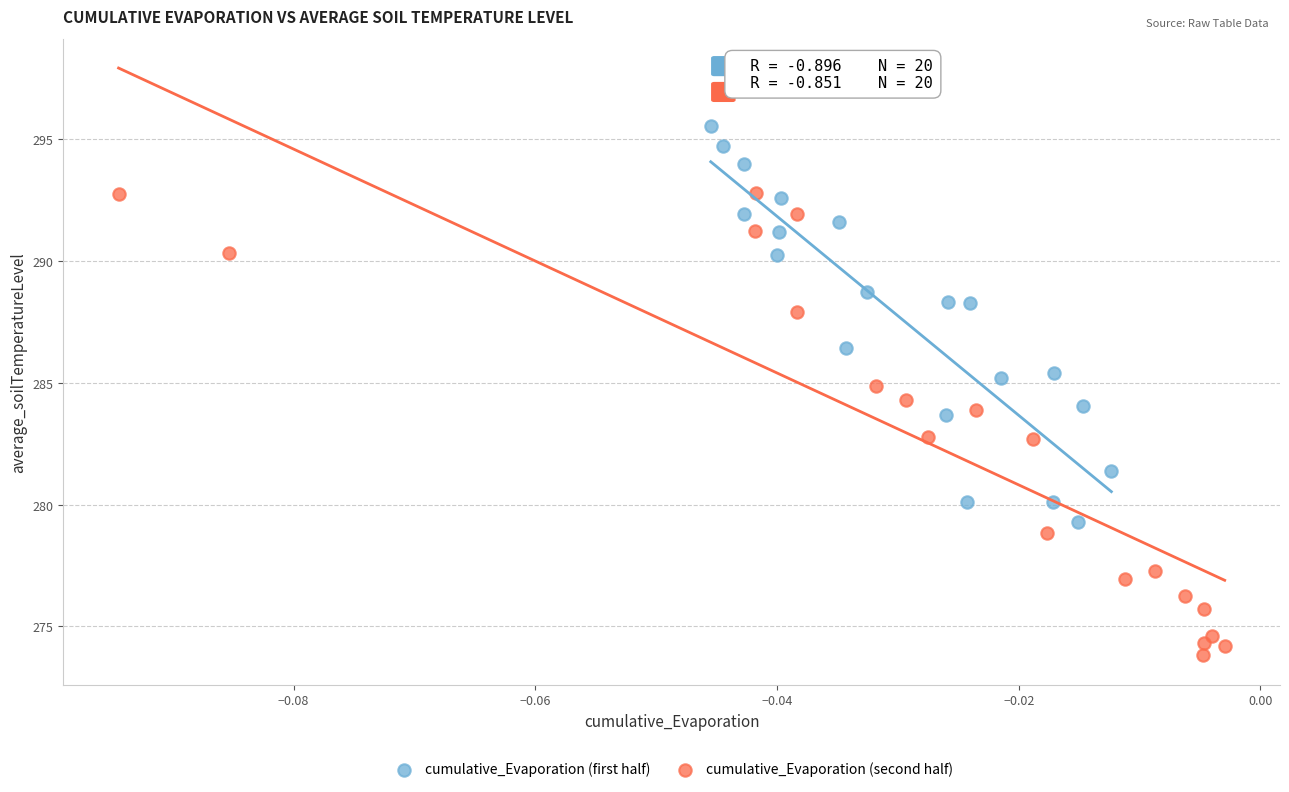

Which series reaches the minimum Y coordinate?

cumulative_Evaporation (second half)